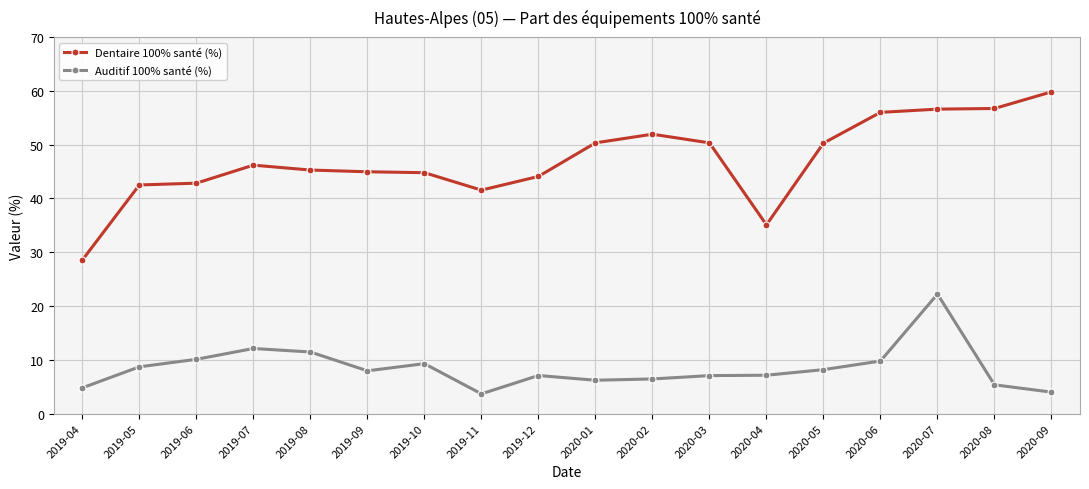

At which category is the sum across all series the highest?

2020-07